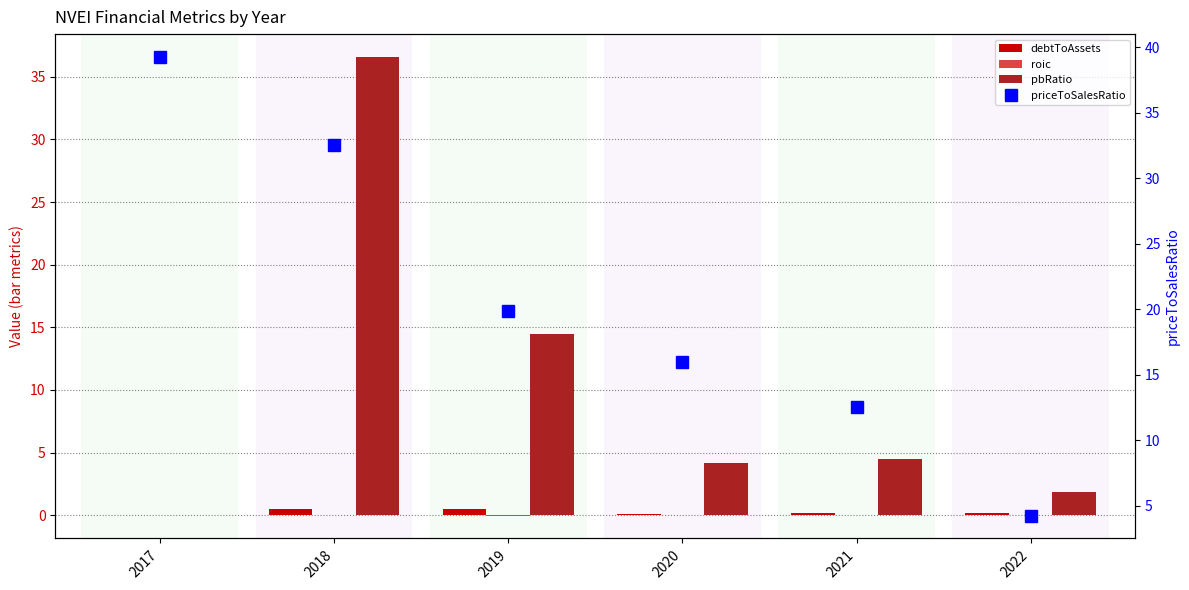

At how many categories does at least one series exceed 38?

1